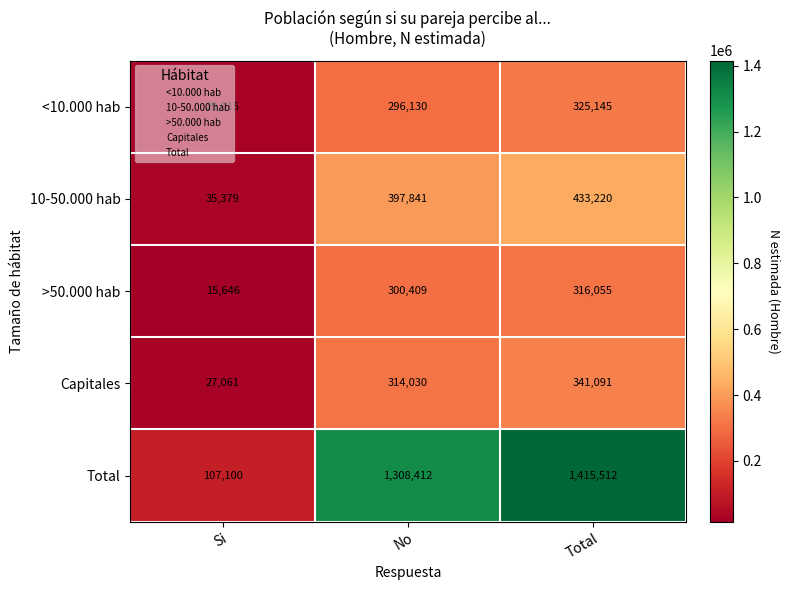

At which label is Total closest to 761306?

No